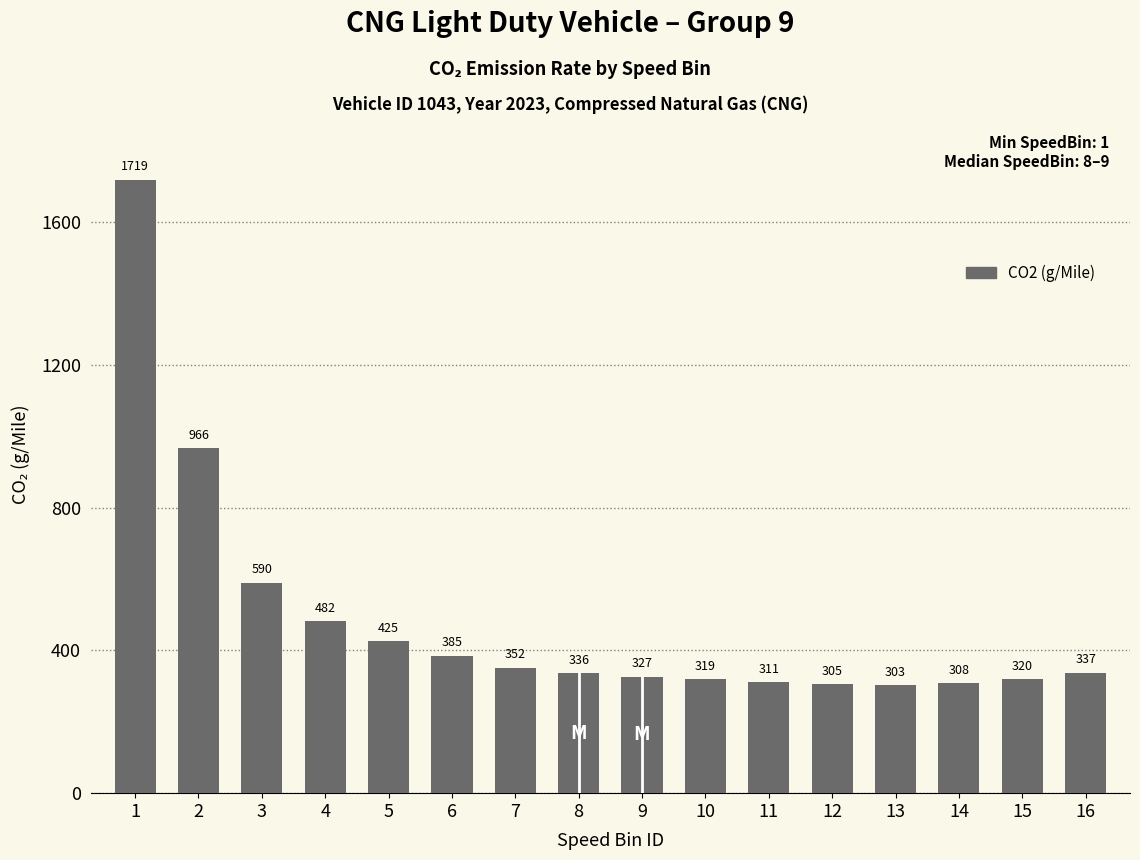

List the labels in order of value, smallest first.

13, 12, 14, 11, 10, 15, 9, 8, 16, 7, 6, 5, 4, 3, 2, 1